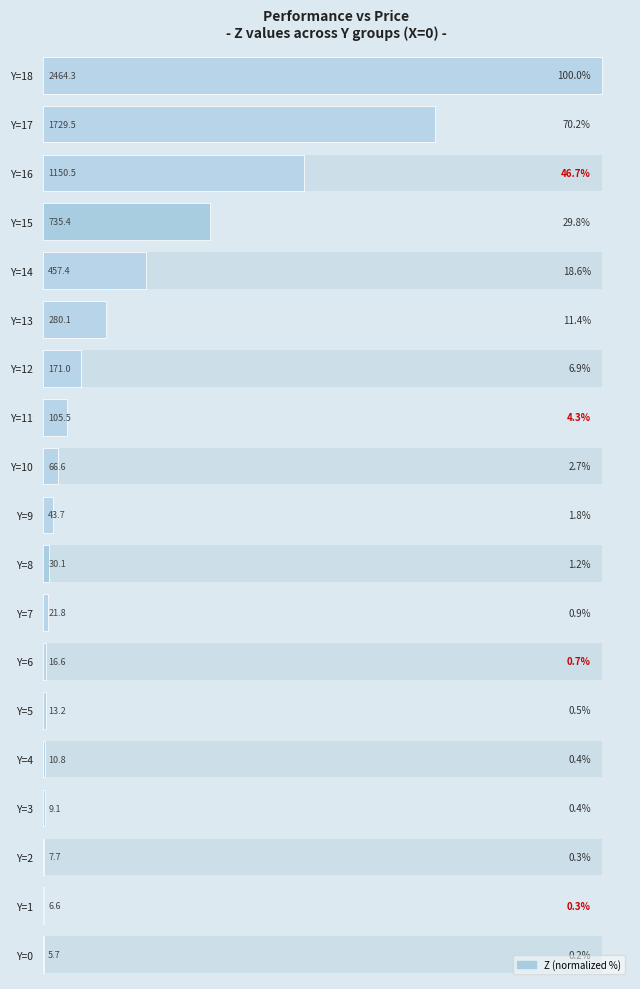

Reading left to right, what are all the values shown in this chart?

100.0	70.2	46.7	29.8	18.6	11.4	6.9	4.3	2.7	1.8	1.2	0.9	0.7	0.5	0.4	0.4	0.3	0.3	0.2